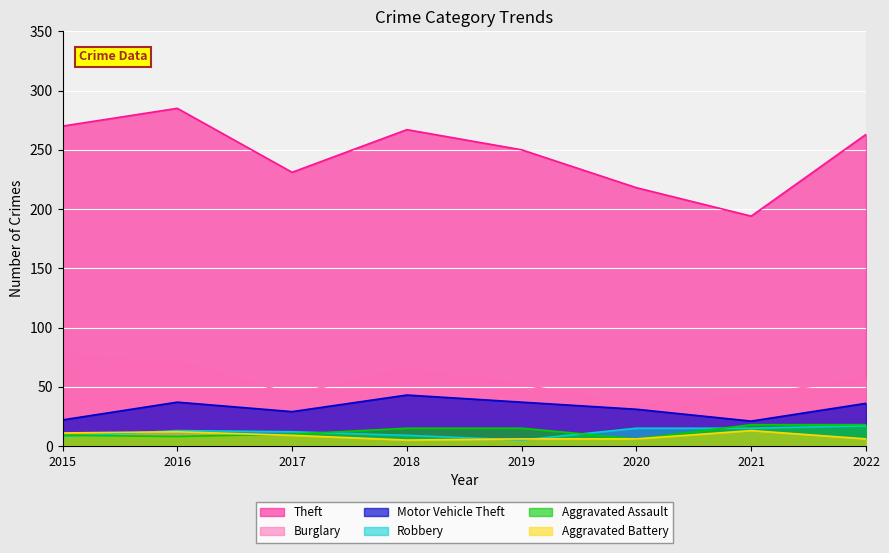

At which label does Burglary reach its peak?

2015